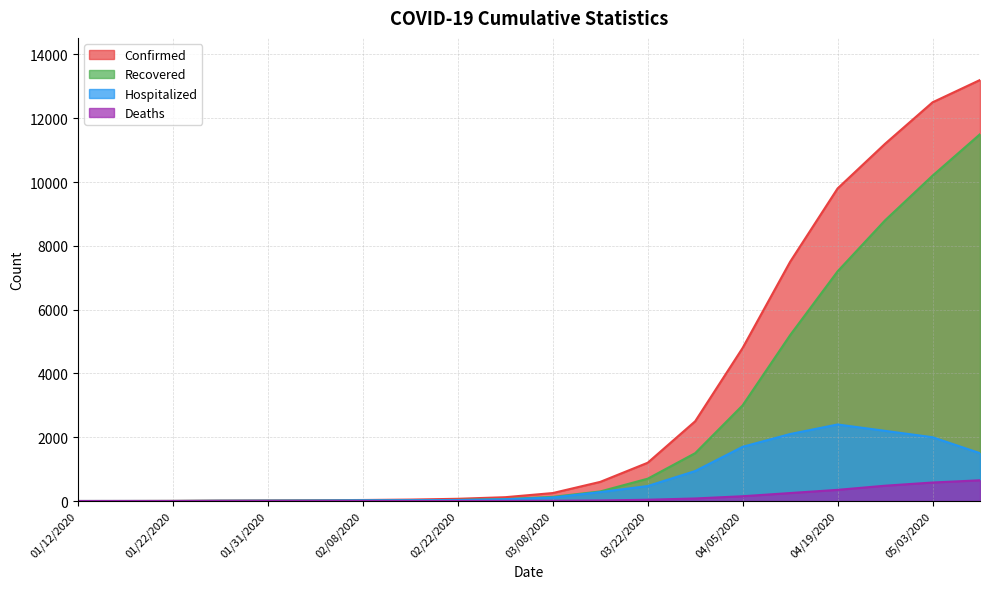

Rank the series by their average value, from highest to lowest.

Confirmed, Recovered, Hospitalized, Deaths